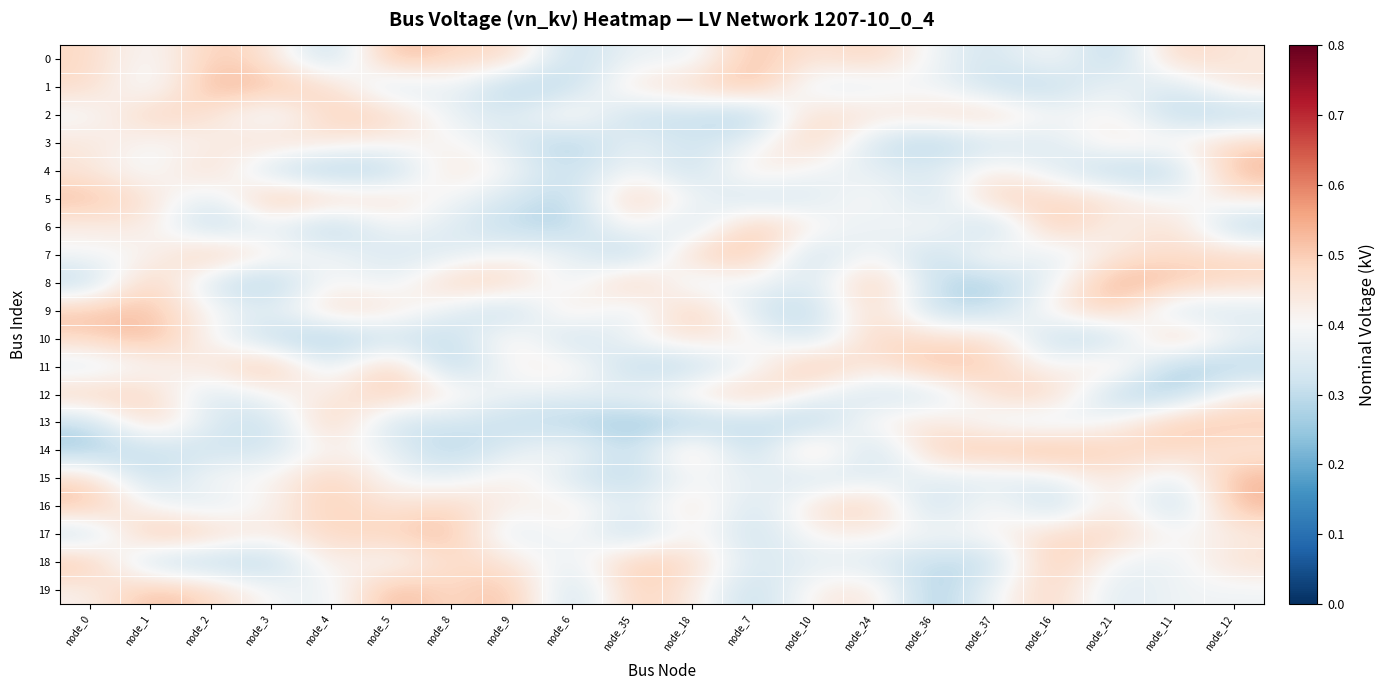

At which category does the chart reach its minimum across all series?

node_7